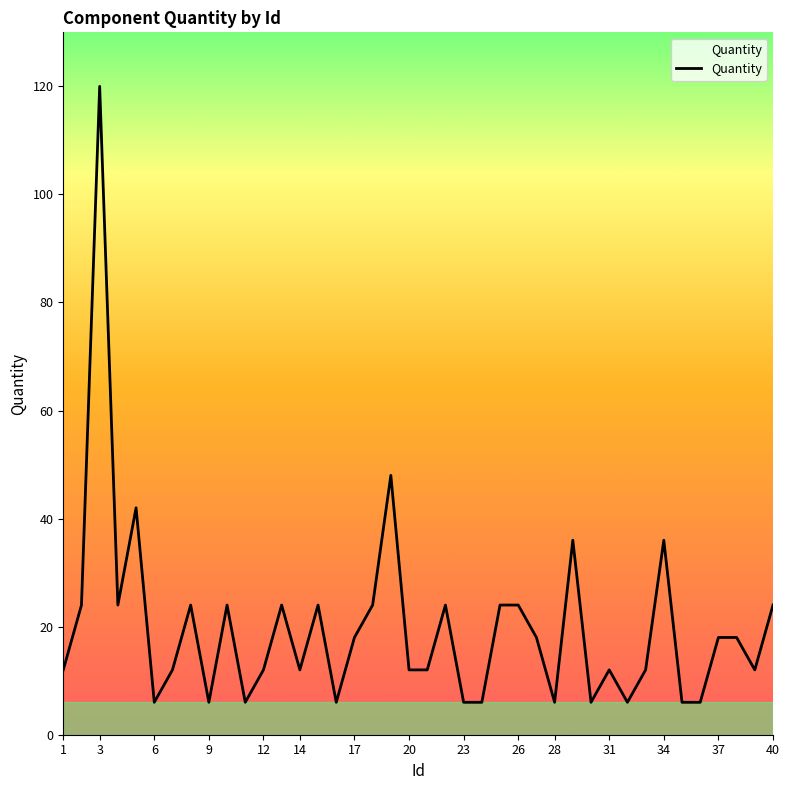

True or false: there are more than 1 points higher than both neighbors.

True